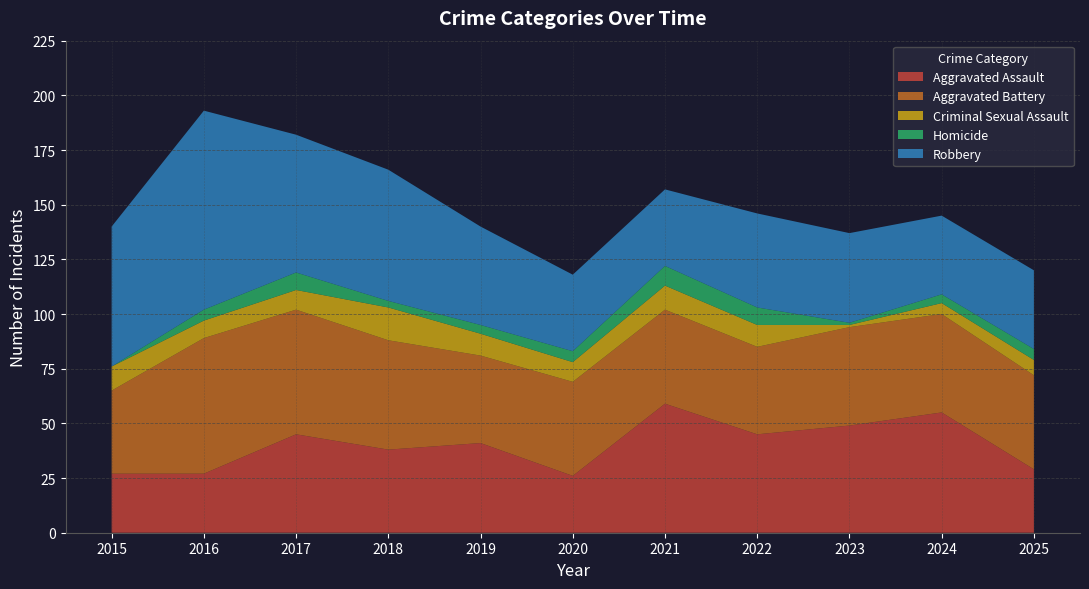

Reading left to right, extract all data points from this chart.

Aggravated Assault: 2015=27	2016=27	2017=45	2018=38	2019=41	2020=26	2021=59	2022=45	2023=49	2024=55	2025=29
Aggravated Battery: 2015=38	2016=62	2017=57	2018=50	2019=40	2020=43	2021=43	2022=40	2023=45	2024=45	2025=43
Criminal Sexual Assault: 2015=11	2016=8	2017=9	2018=15	2019=10	2020=9	2021=11	2022=10	2023=1	2024=5	2025=7
Homicide: 2015=0	2016=5	2017=8	2018=3	2019=4	2020=5	2021=9	2022=8	2023=1	2024=4	2025=5
Robbery: 2015=64	2016=91	2017=63	2018=60	2019=45	2020=35	2021=35	2022=43	2023=41	2024=36	2025=36